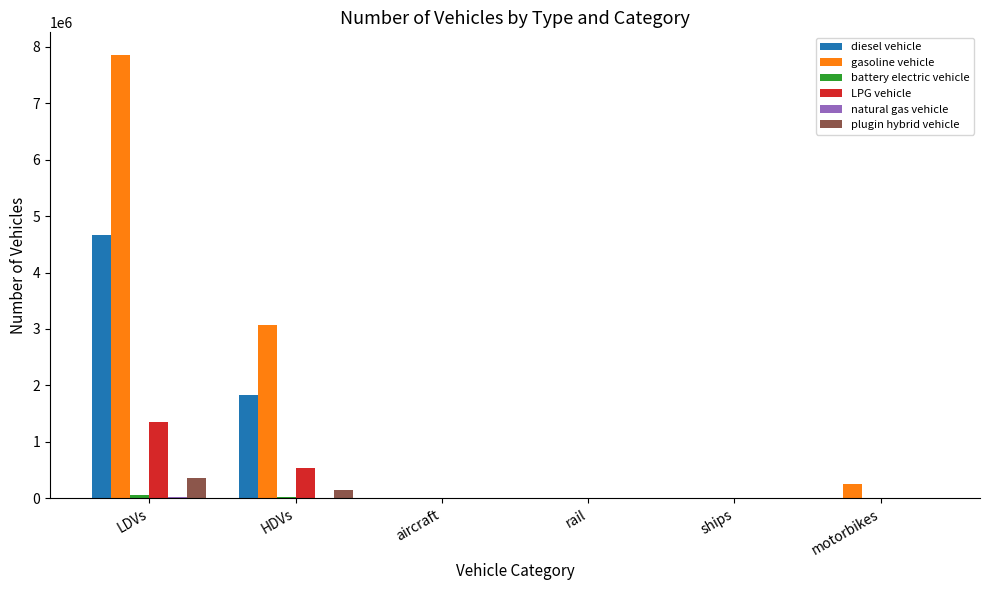

Are the bars grouped side by side (vs. stacked)?

Yes